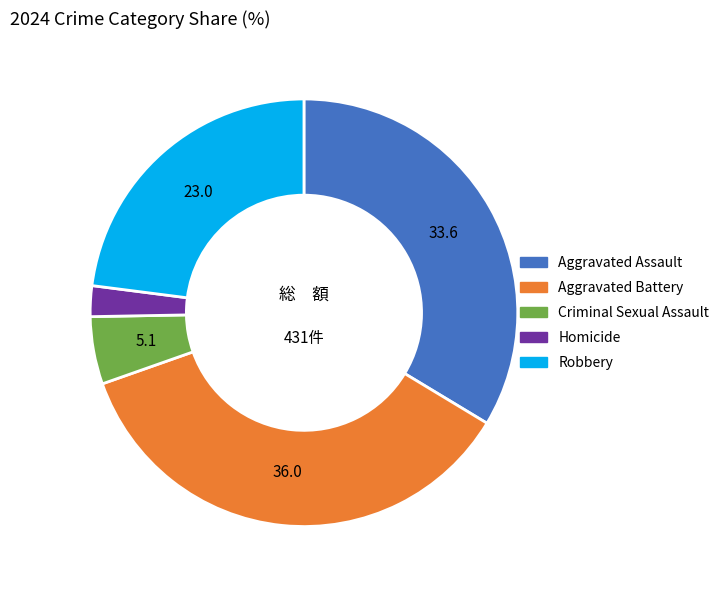

Which has a higher value, Aggravated Assault or Aggravated Battery?

Aggravated Battery